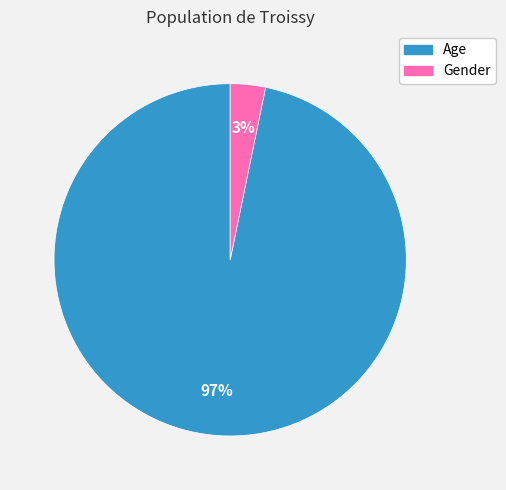

To the nearest percent, what portion does Age represent?

97%